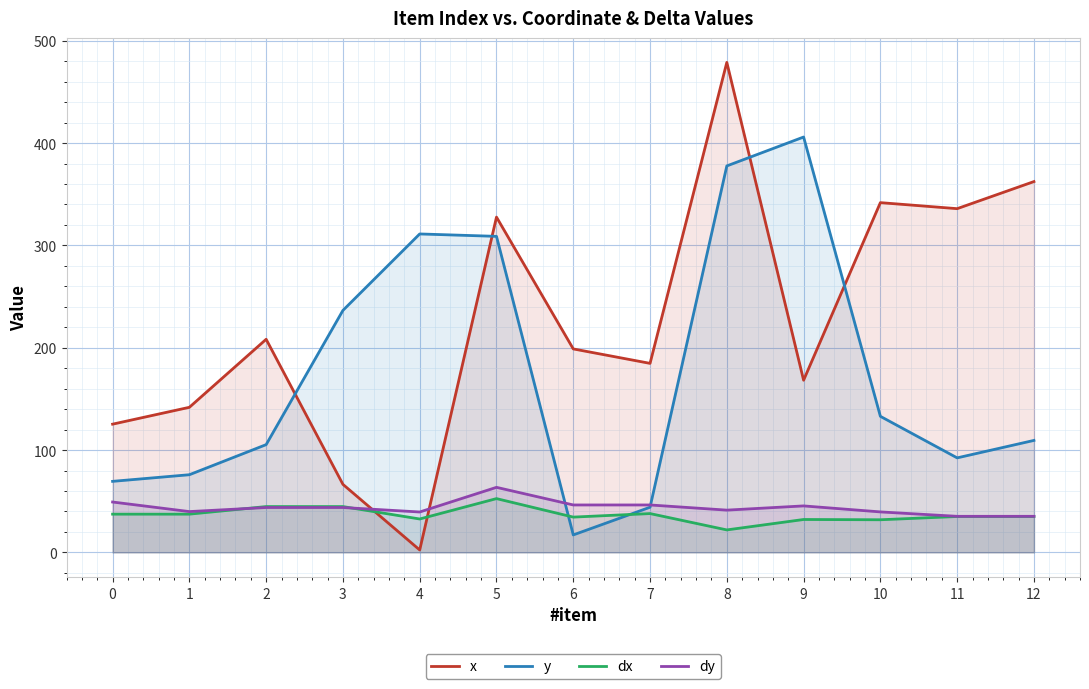

Reading left to right, list all the values displayed in this chart.

x: 125.3	141.8	208.2	66.5	2.4	327.6	198.8	184.7	478.8	168.2	341.8	335.9	362.4
y: 69.4	75.9	105.3	236.5	311.2	308.8	17.1	44.1	377.6	405.9	132.9	92.4	109.4
dx: 37.4	37.4	44.8	44.8	32.6	52.5	34.5	37.9	21.9	32.1	31.9	35.1	35.1
dy: 49.2	39.9	43.8	43.8	39.5	63.6	46.3	46.3	41.3	45.4	39.5	35.2	35.2